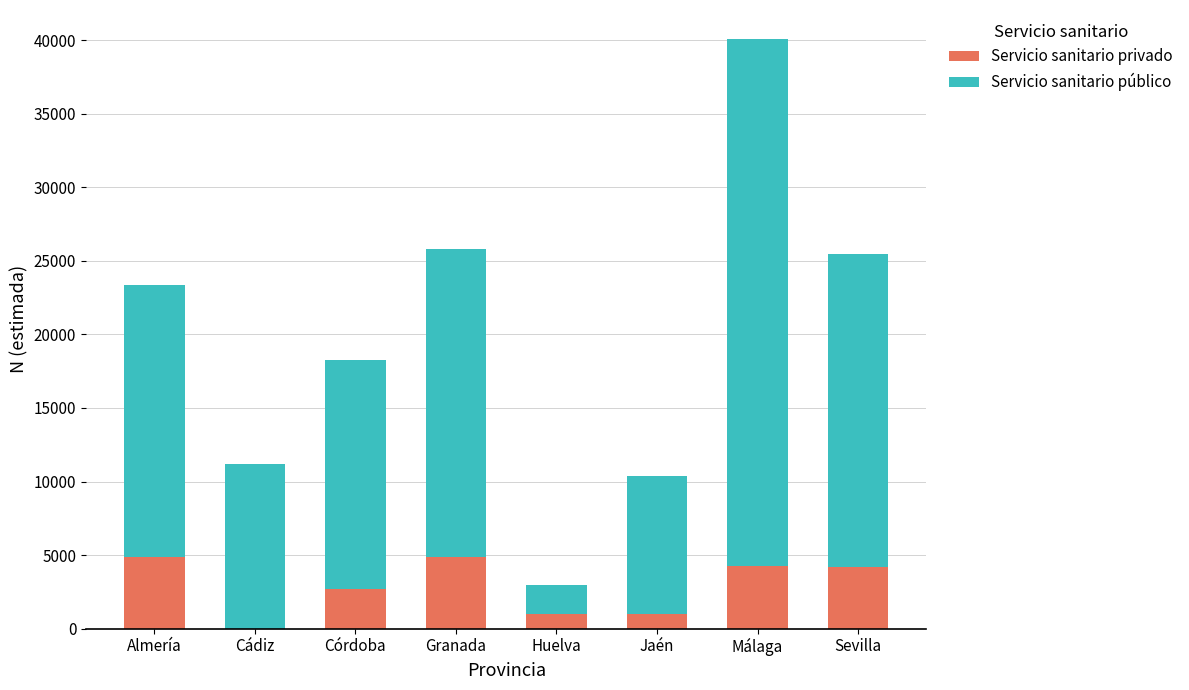

What is the sum of the Servicio sanitario privado values at Granada and Málaga?

9175